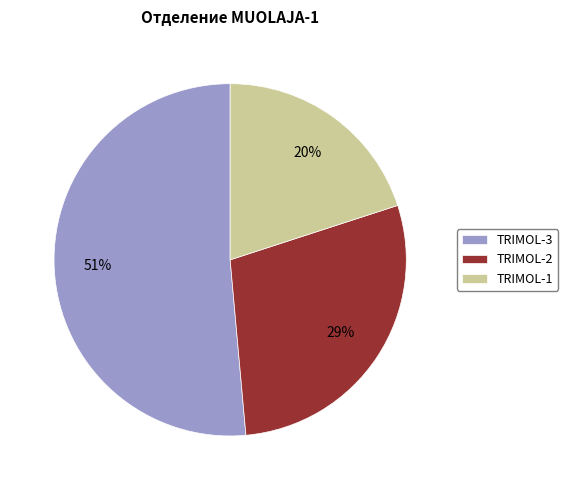

Rank the categories by value from highest to lowest.

TRIMOL-3, TRIMOL-2, TRIMOL-1